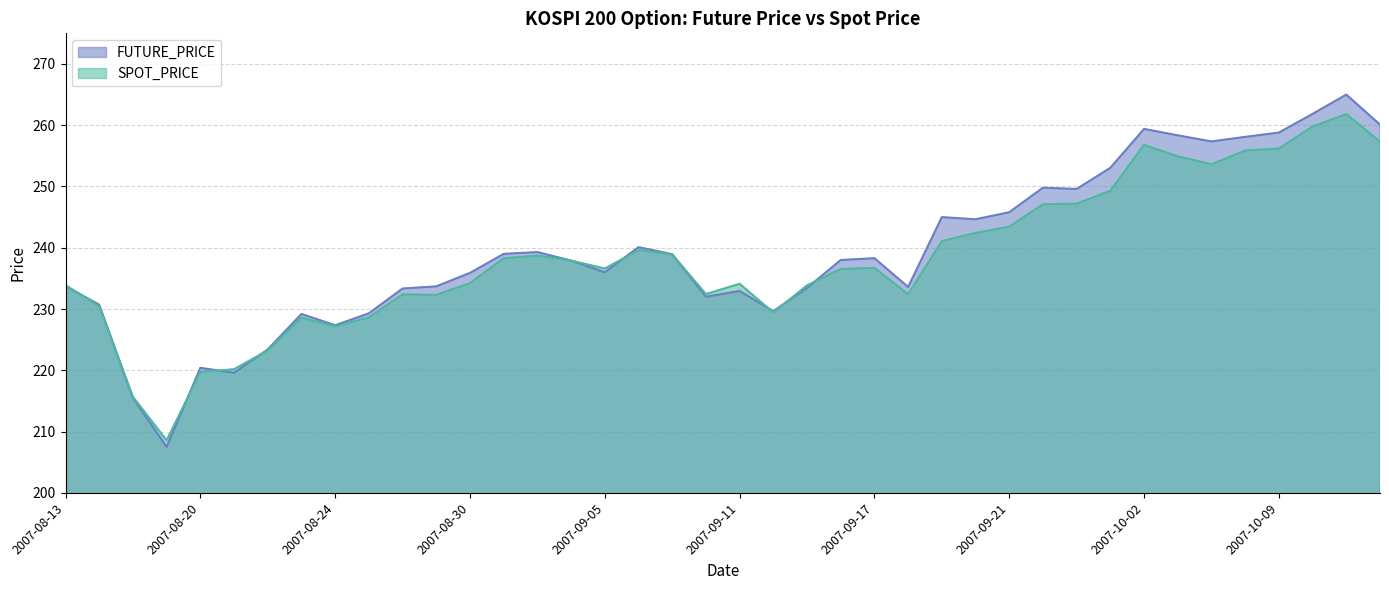

The SPOT_PRICE series shows 253.6 at 2007-10-05. True or false?

True